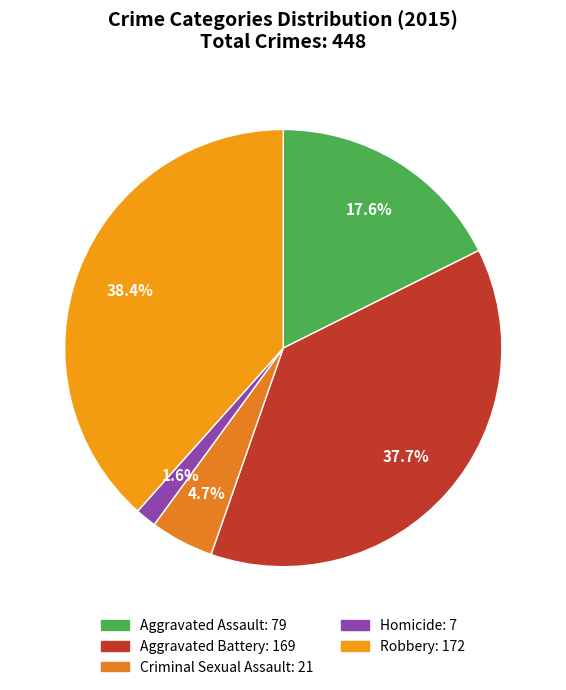

Between Homicide and Criminal Sexual Assault, which is larger?

Criminal Sexual Assault